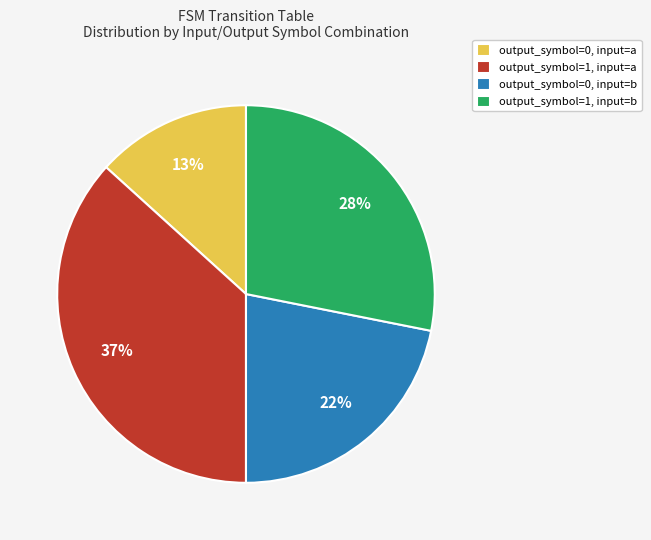

What is the largest slice in the pie chart?

output_symbol=1, input=a